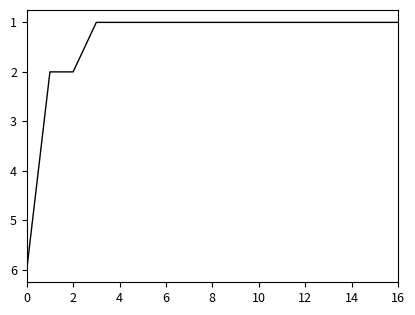

How many categories are shown in the chart?

17